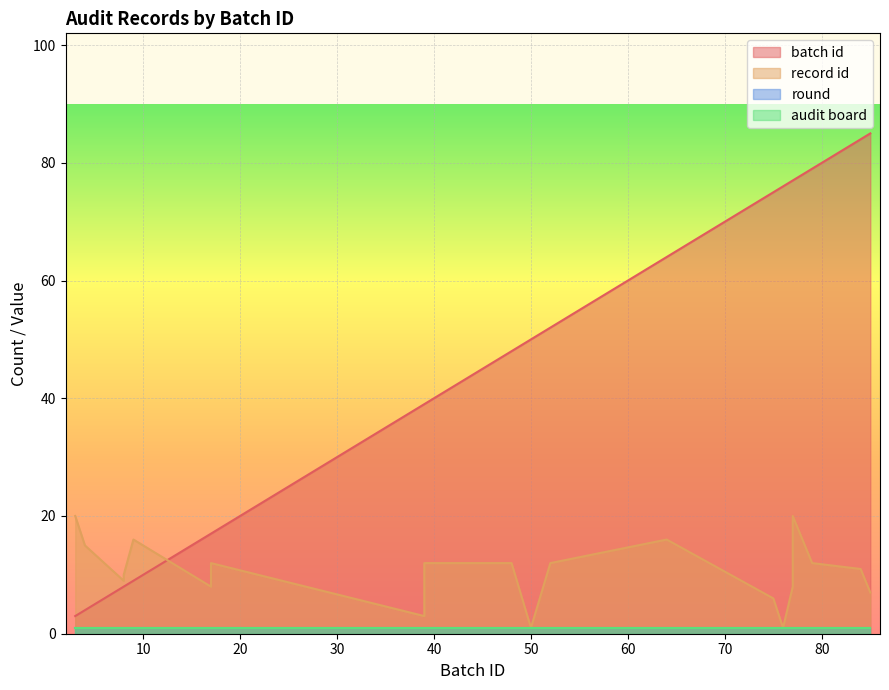

What is the total value across all series at 2?

23